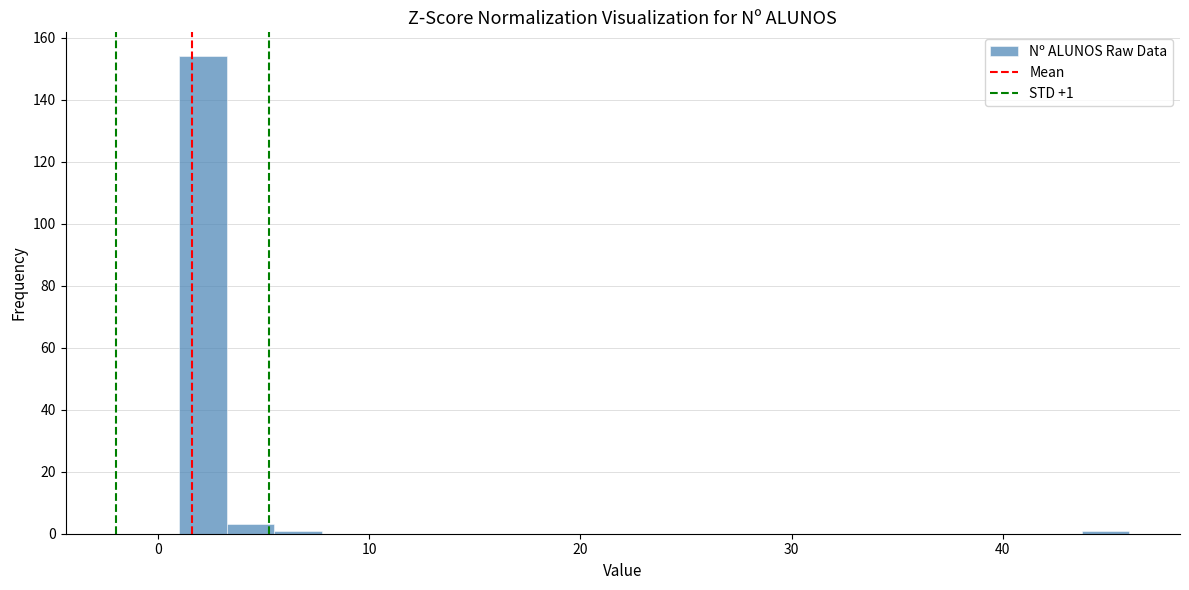

Around what value on the x-axis is the tallest bar? Give the approximate position of its centre, as read against the axis.

2